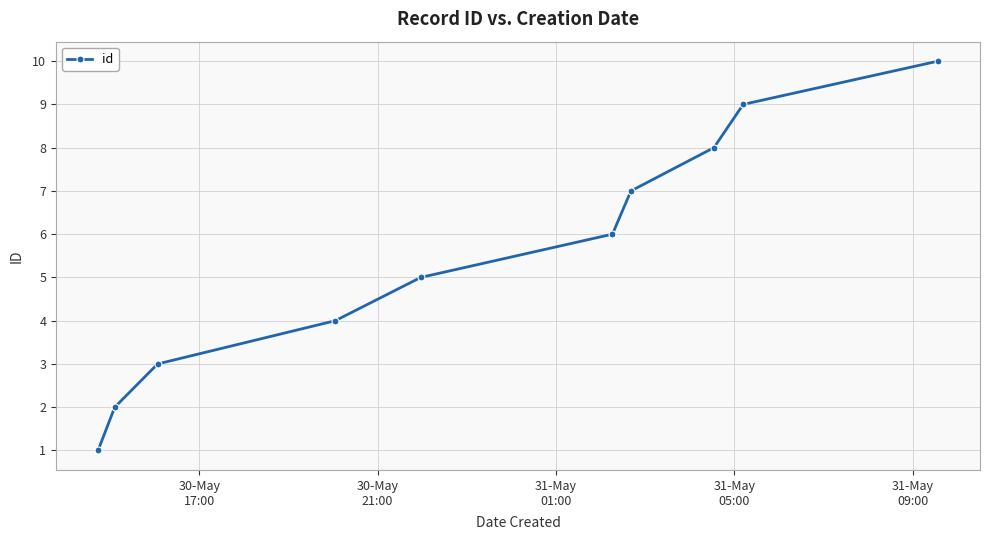

What is the average value?

6